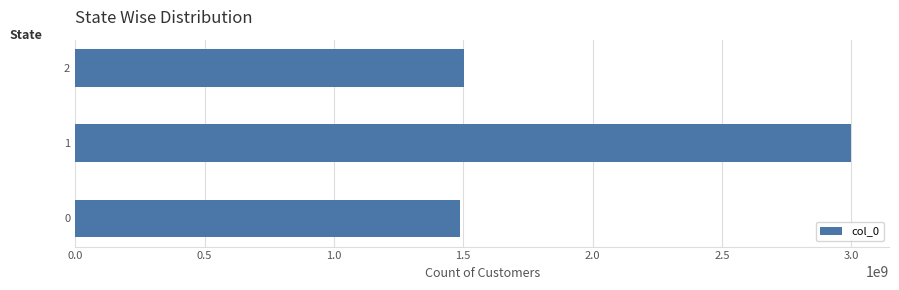

How many values are below 1503508181?

1